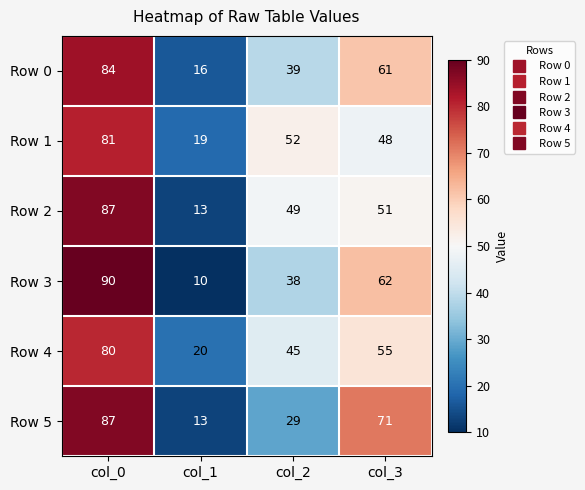

What is the difference between the second highest and second lowest values in the Row 4 series?

10